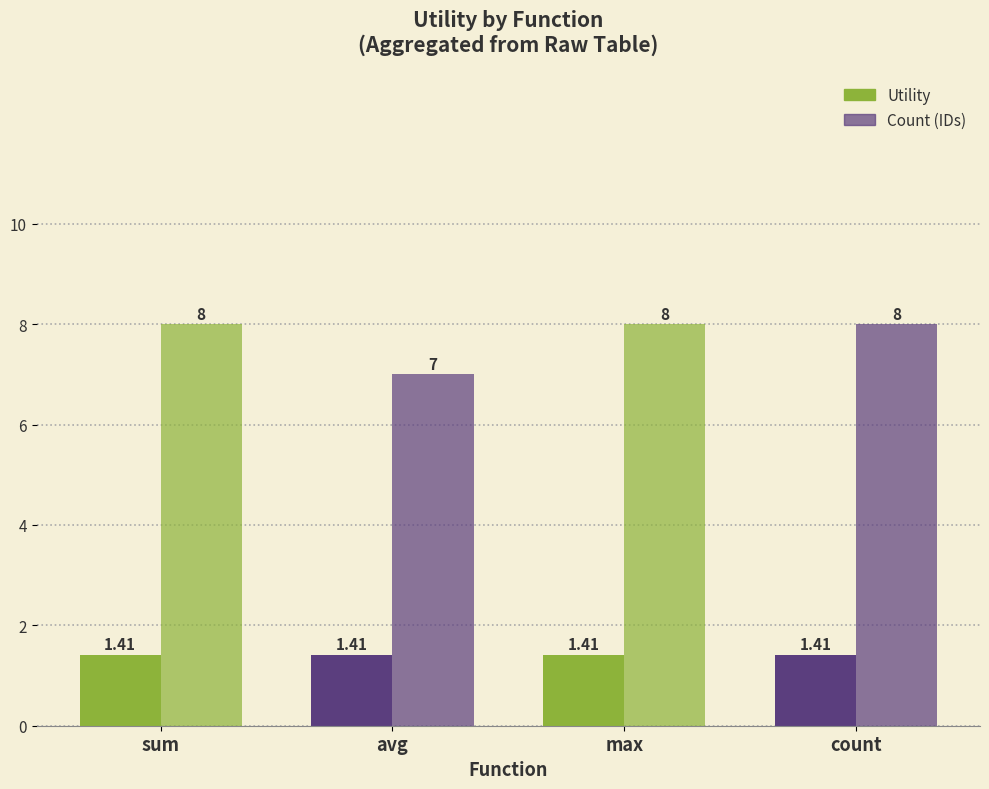

What is the label of the 4th bar from the left?

count